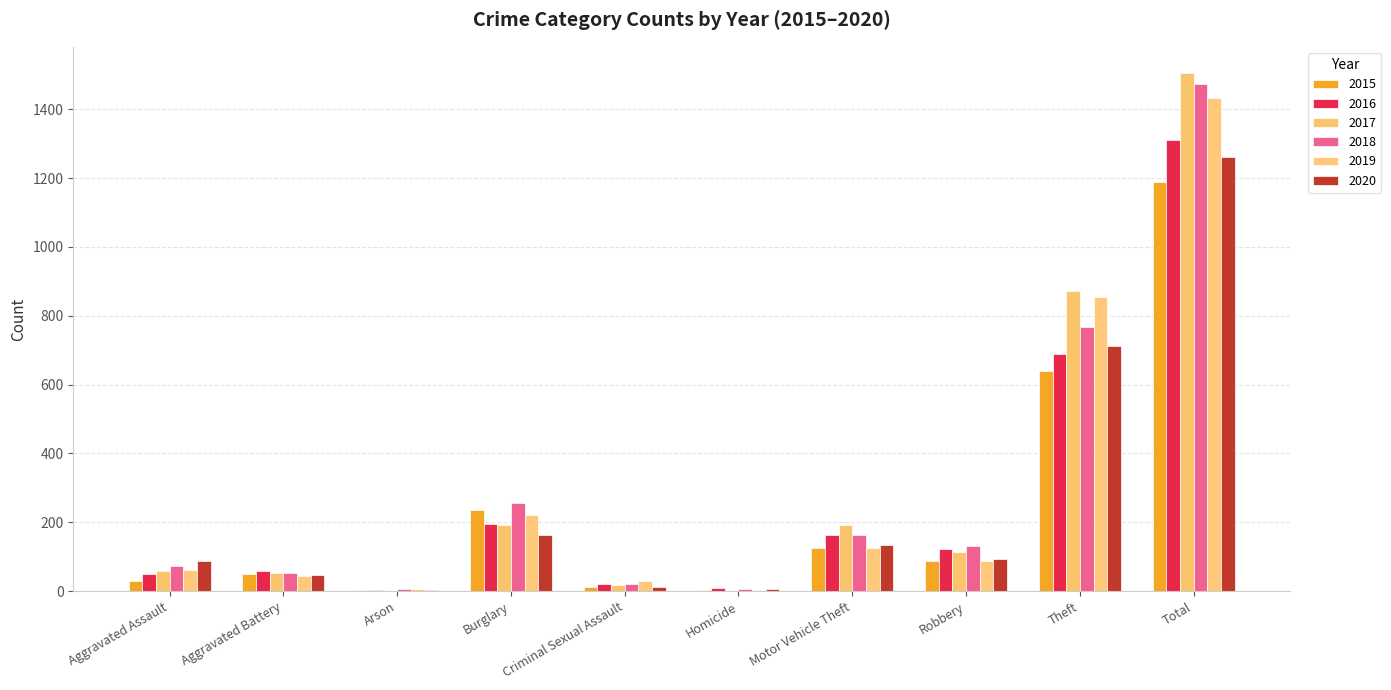

Count the number of data series in this chart.

6